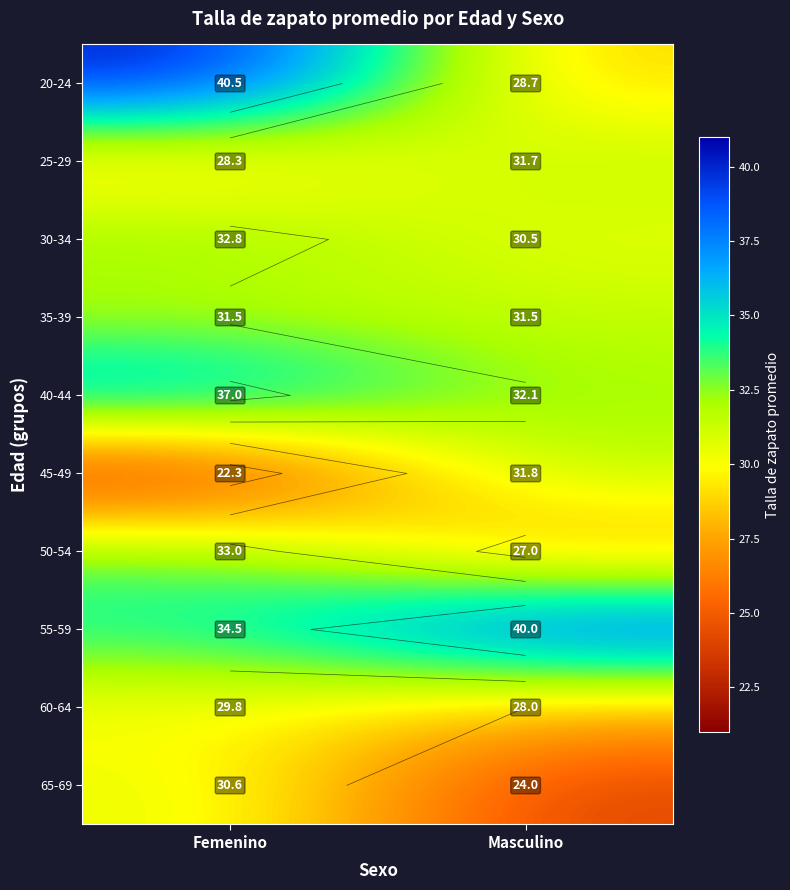

At which category is the sum across all series the highest?

Femenino